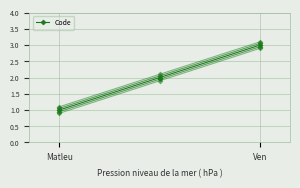

Is this an area chart (filled region under the line)?

No